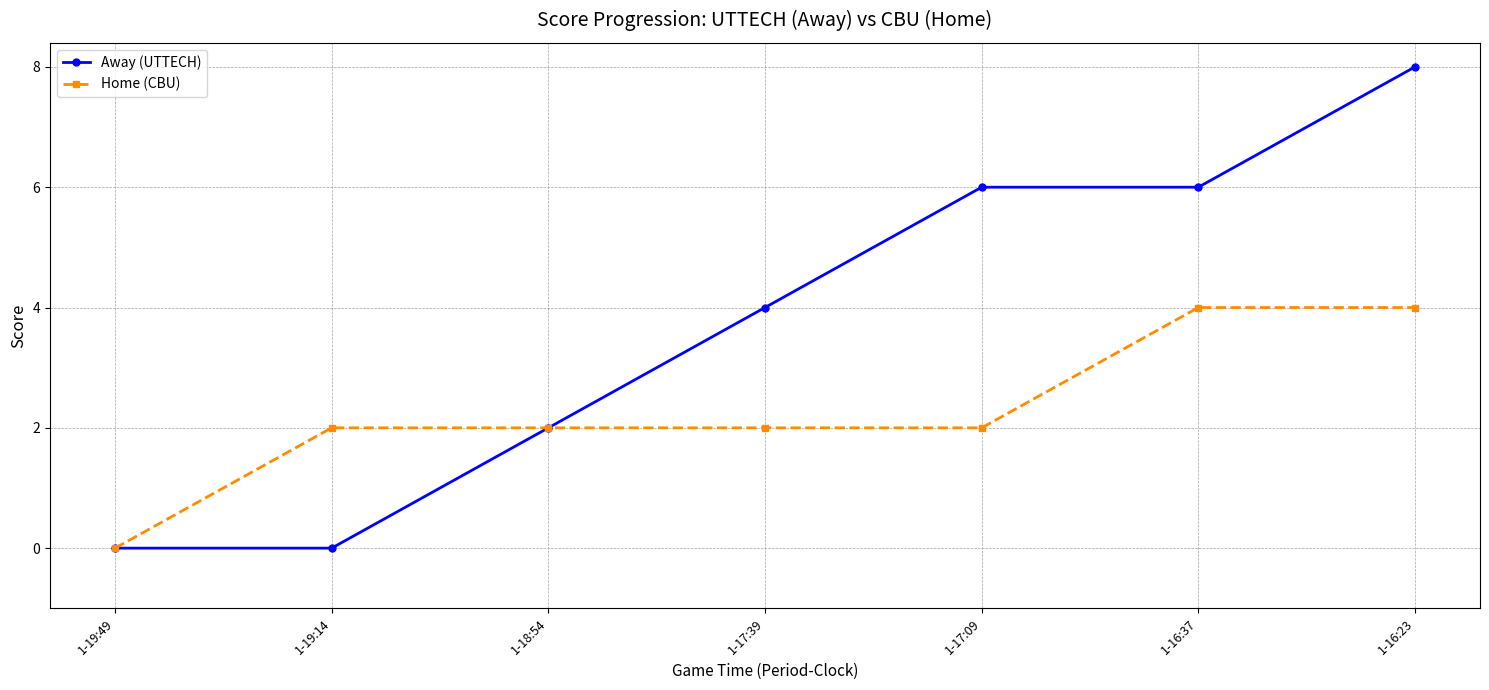

What is the maximum value for Home (CBU)?

4